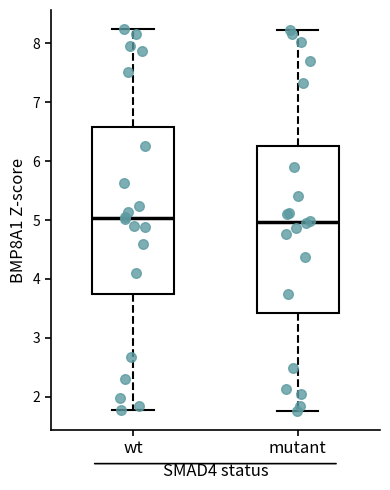

Reading left to right, read every box against the y-axis: the position of its median line, the range the box covers, and the ends of its whiskers. The values are not printed on the chart, so give them approximately, as read against the axis.

wt: median 5.0, box 3.7 to 6.6, whiskers 1.8 to 8.2
mutant: median 5.0, box 3.4 to 6.3, whiskers 1.8 to 8.2